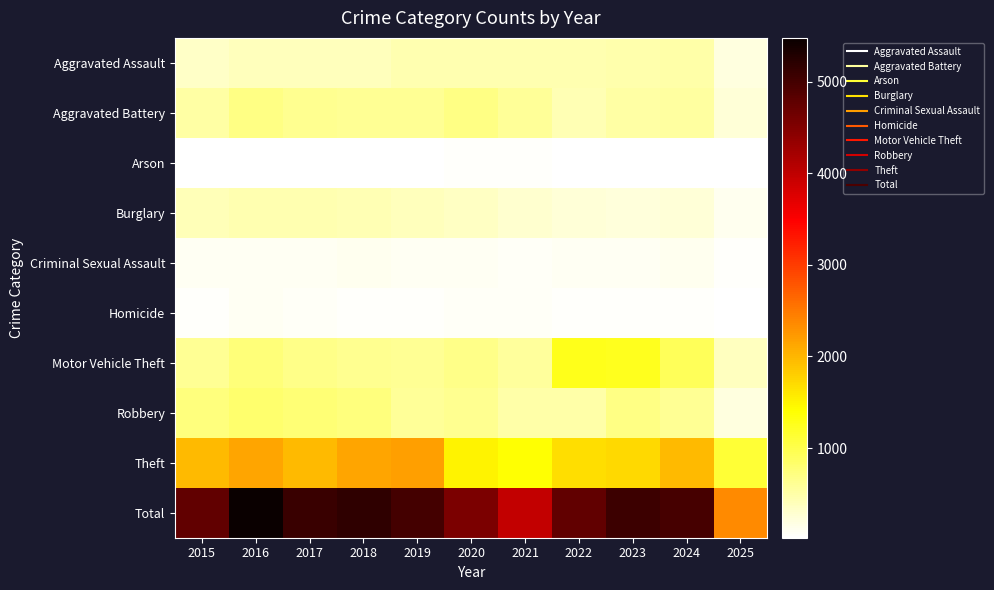

At which category is the sum across all series the highest?

2016